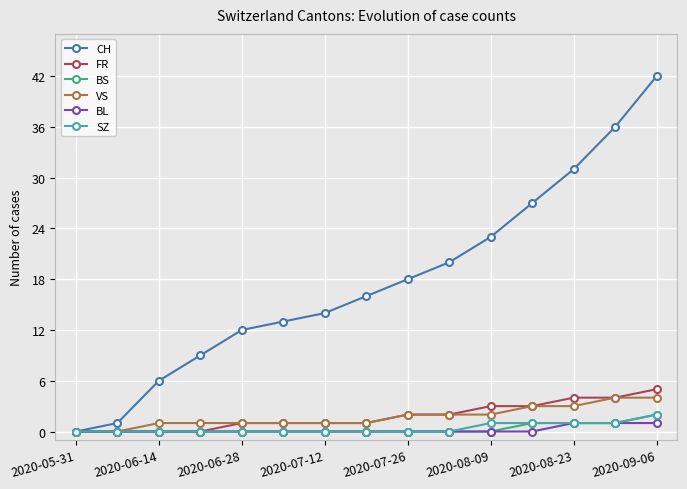

What is the maximum value shown in the chart?

42